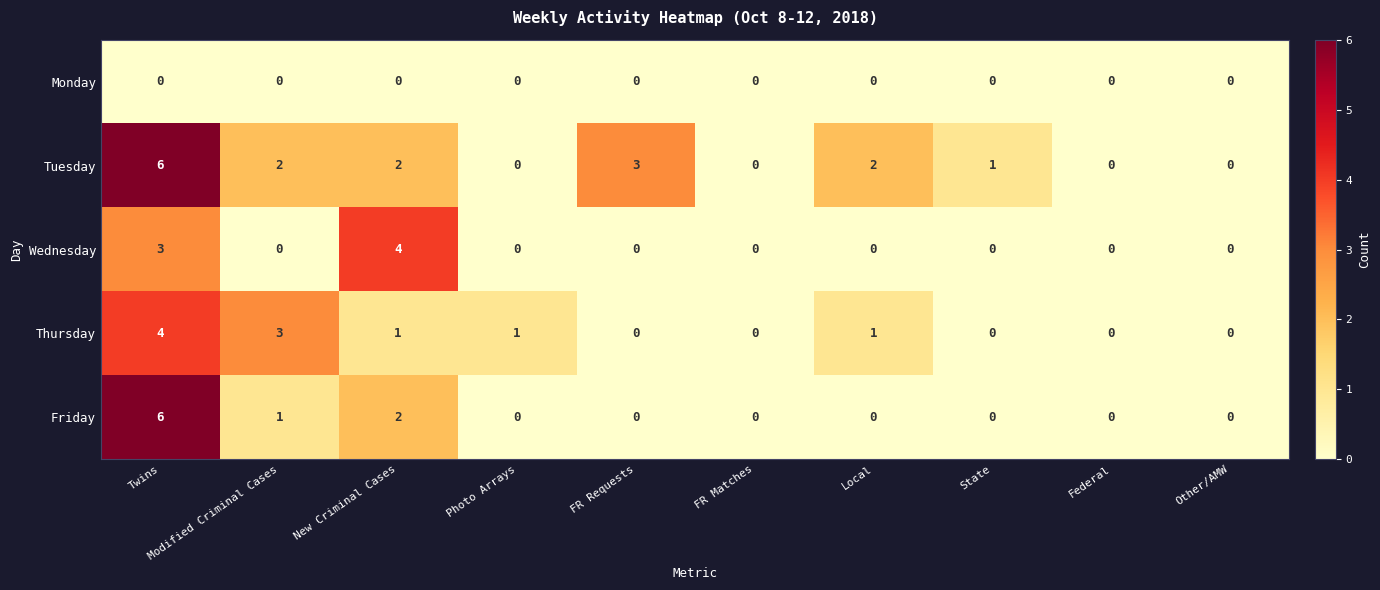

What is the spread (max minus min) of values at Local?

2